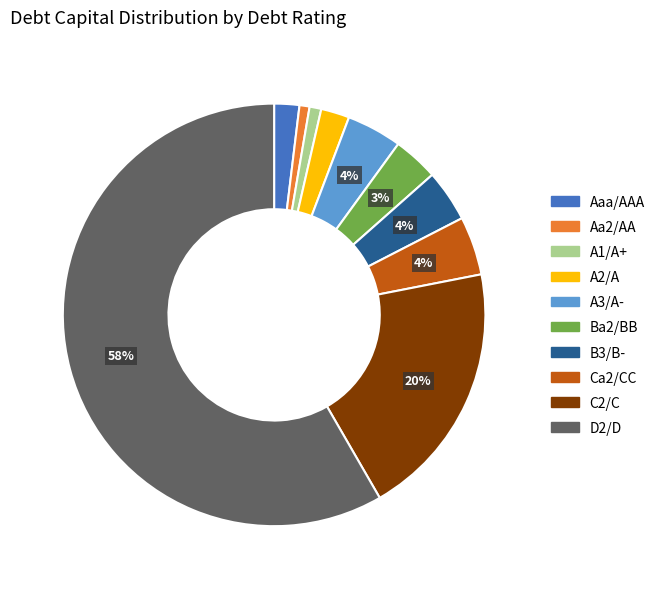

Is it true that C2/C is 8% of the pie?

False